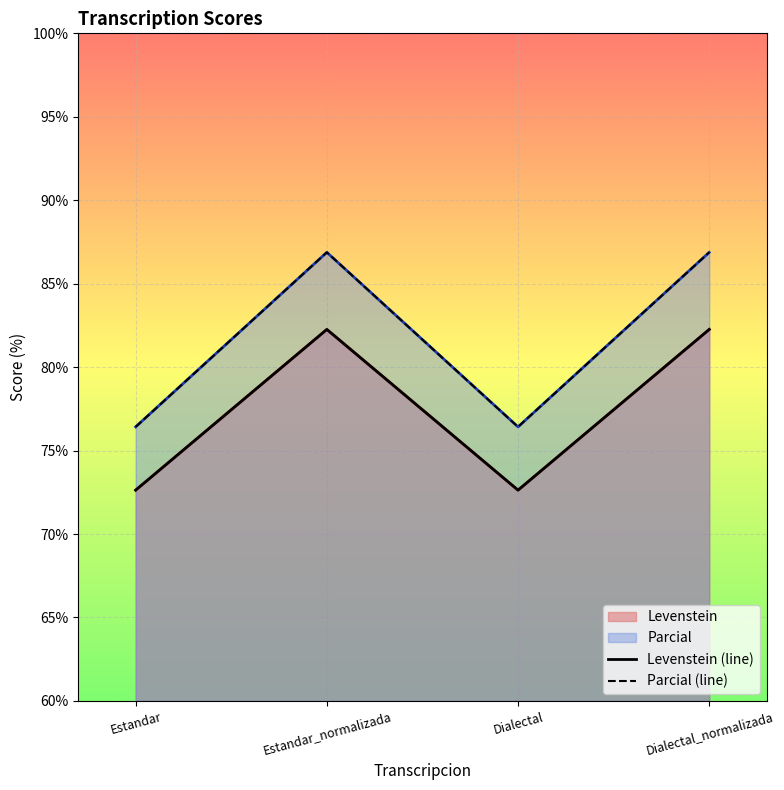

What is the difference between the maximum and minimum values in the Levenstein (line) series?

9.6